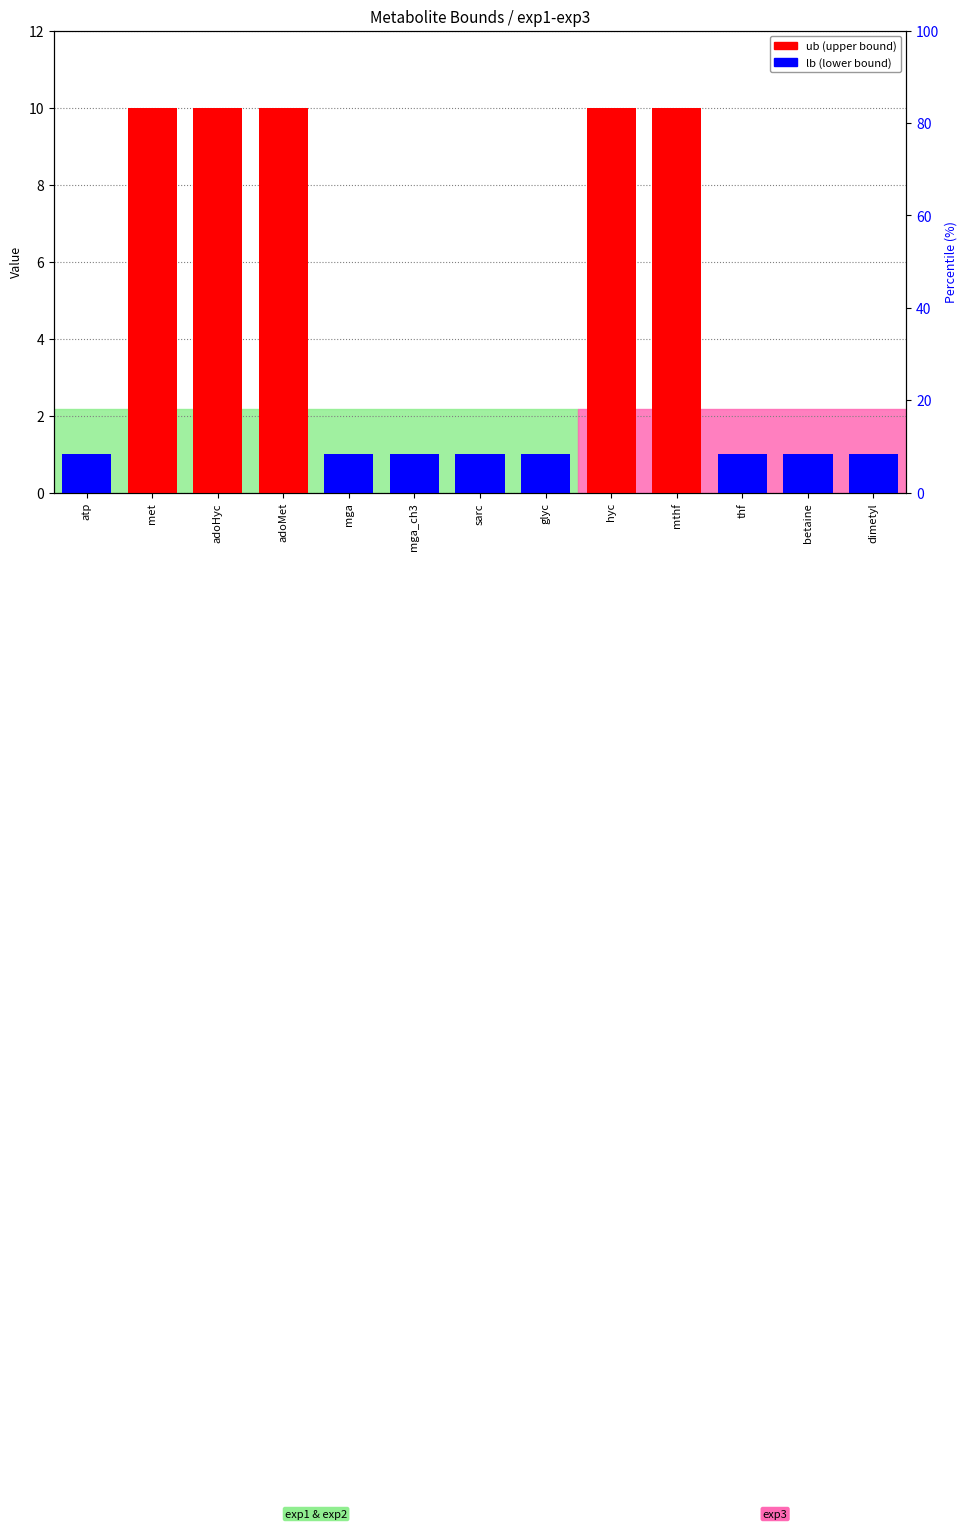

True or false: exp2_ub has a value of 10.0 at hyc.

True